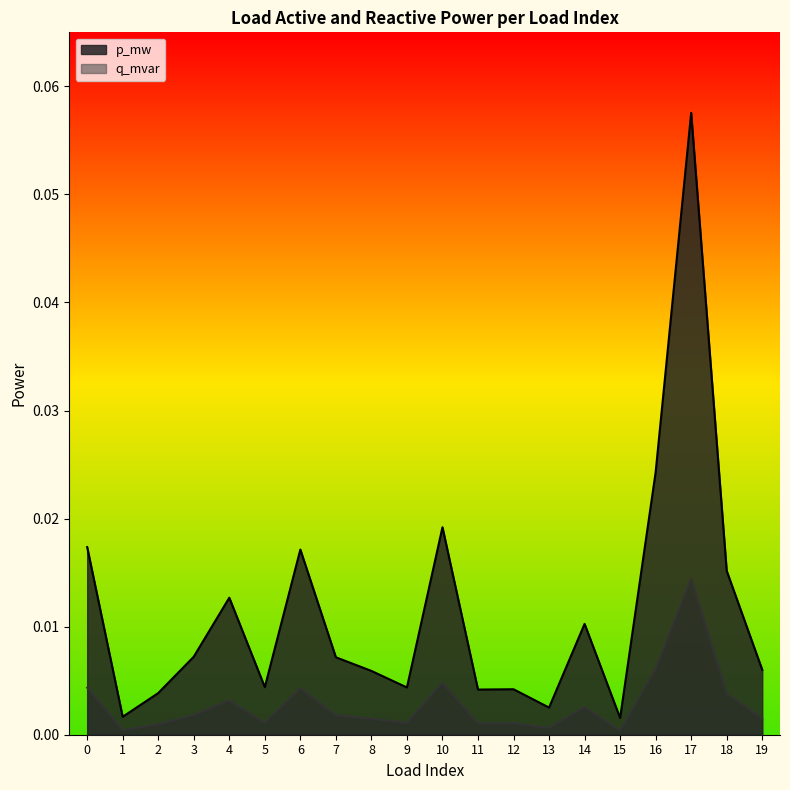

True or false: p_mw has more than 0 points higher than both neighbors.

True